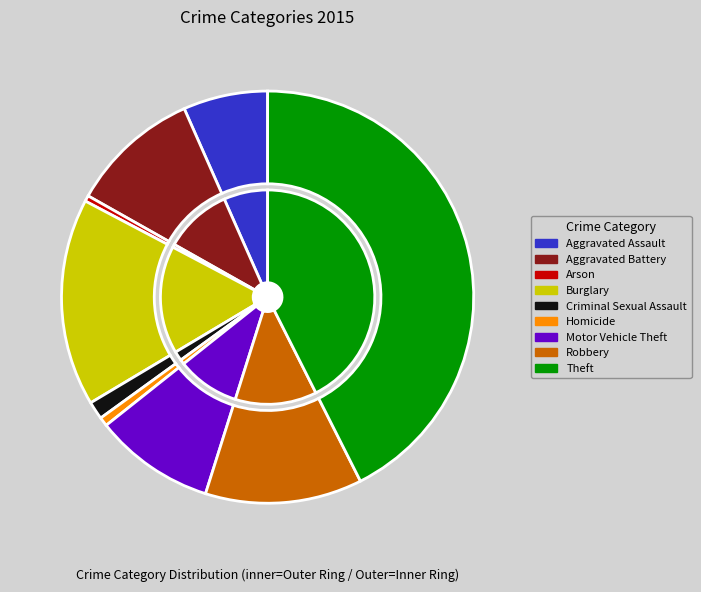

Which category has the biggest portion of the pie?

Theft